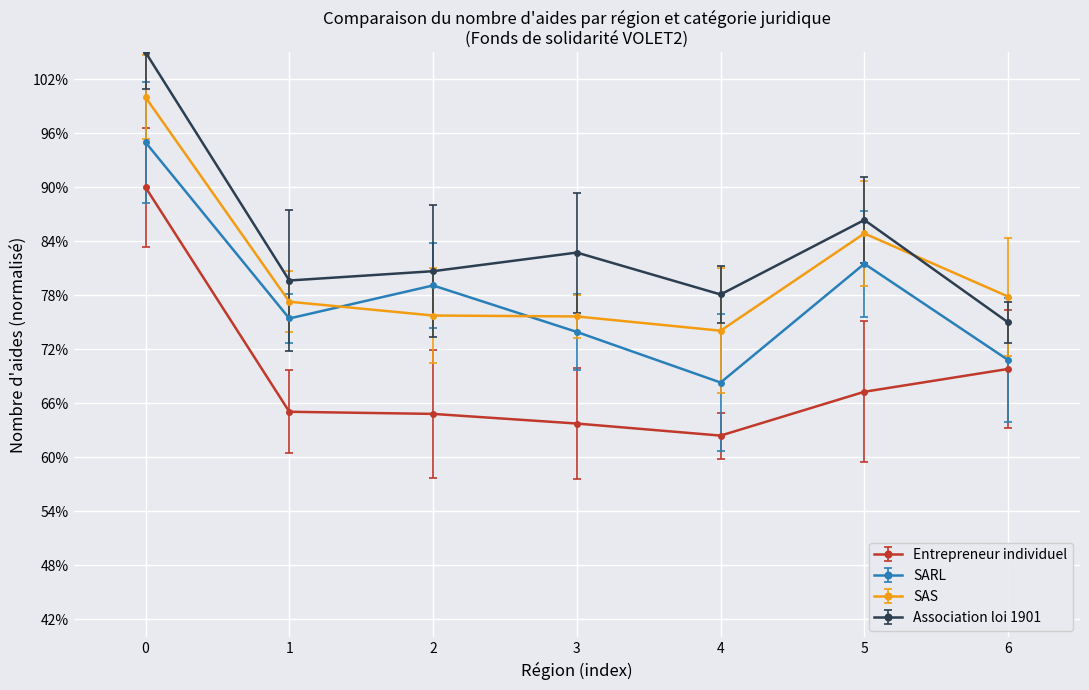

What is the total value across all series at 3?

296.1